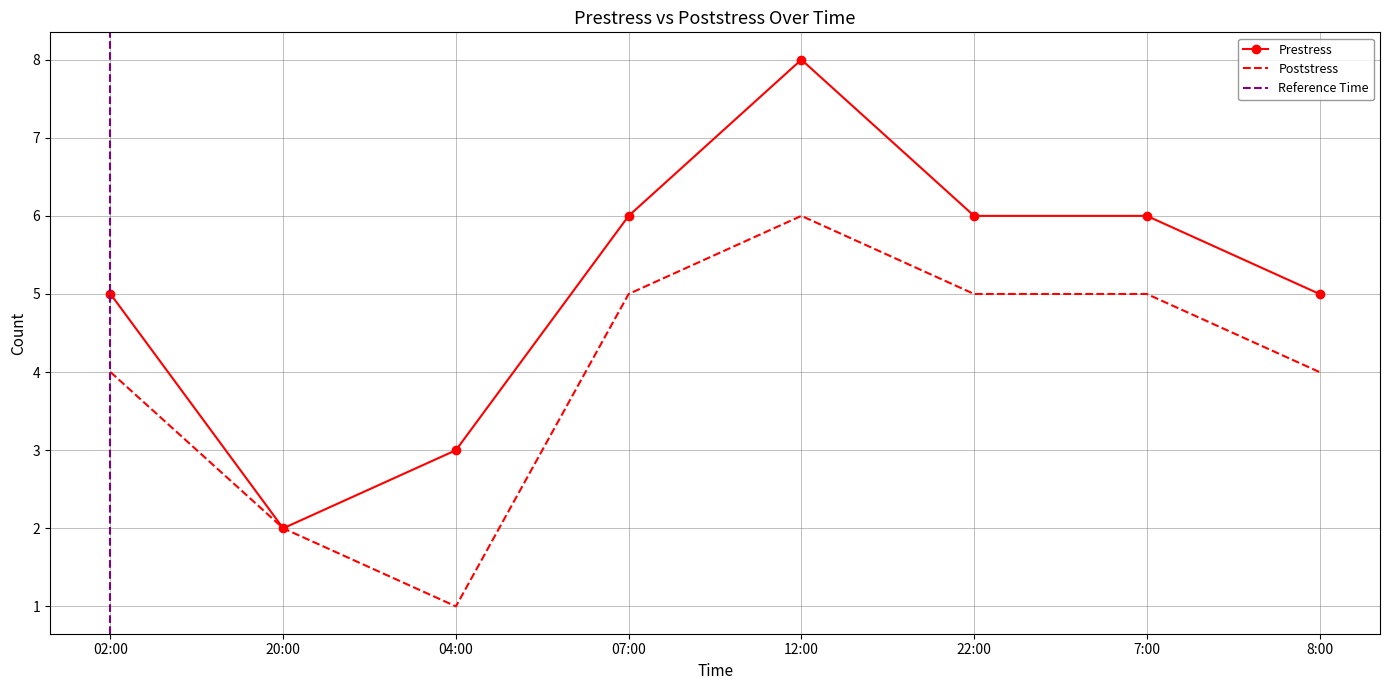

Reading left to right, extract all data points from this chart.

Prestress: 02:00=5	20:00=2	04:00=3	07:00=6	12:00=8	22:00=6	7:00=6	8:00=5
Poststress: 02:00=4	20:00=2	04:00=1	07:00=5	12:00=6	22:00=5	7:00=5	8:00=4